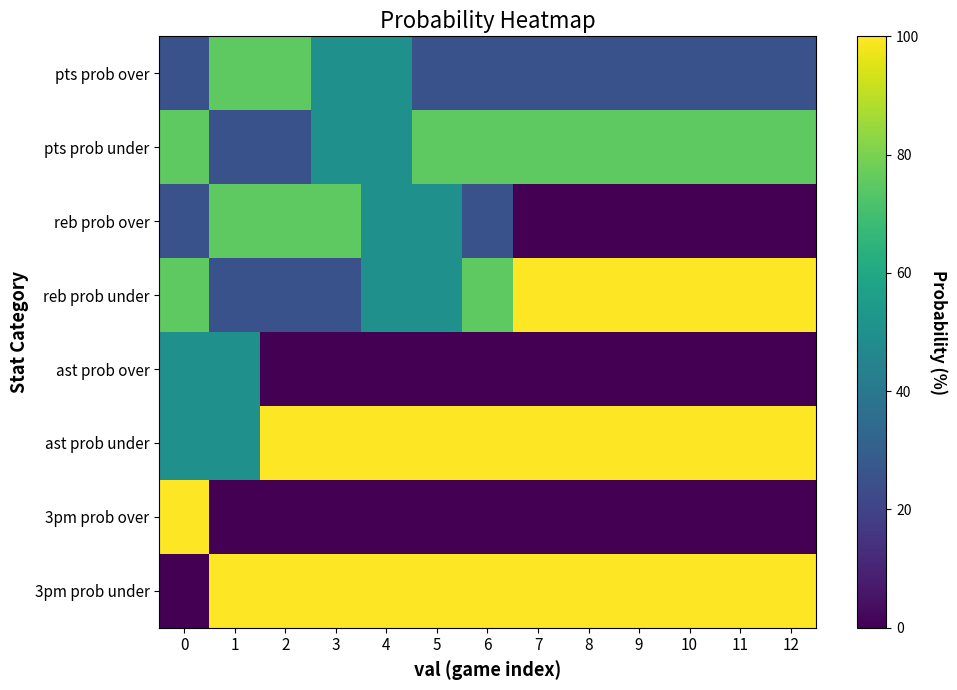

What is the spread (max minus min) of values at 12?

100